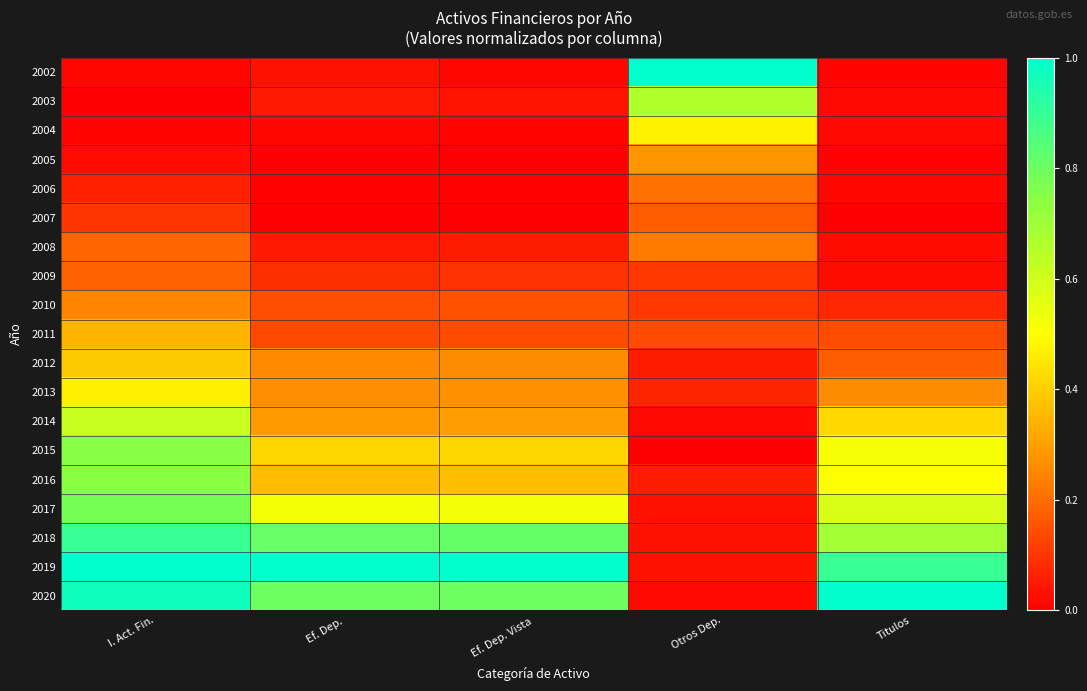

Which series has the largest total across all categories?

2019